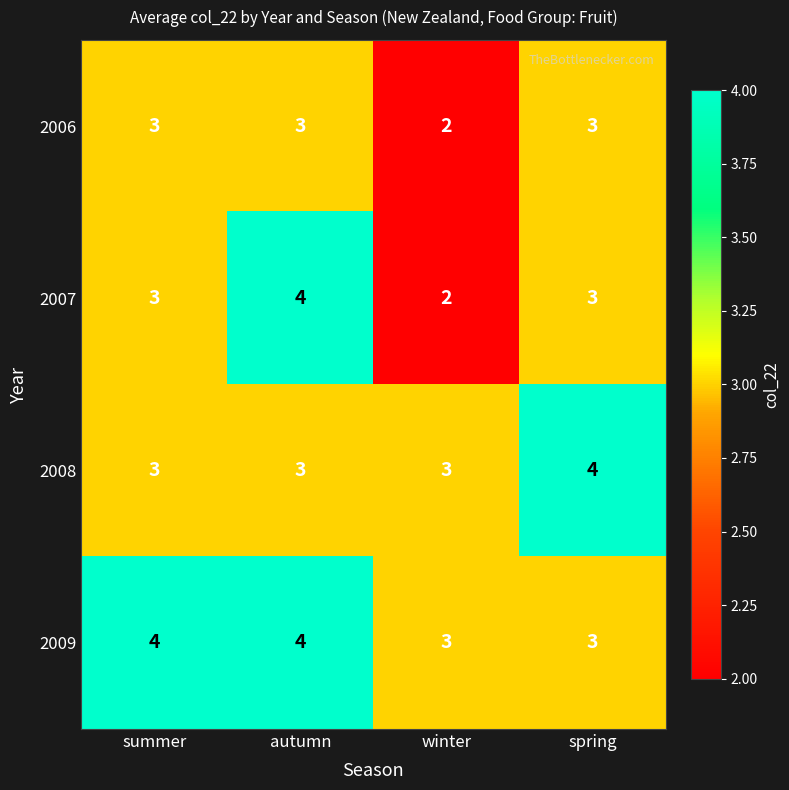

How many categories are shown in the chart?

4